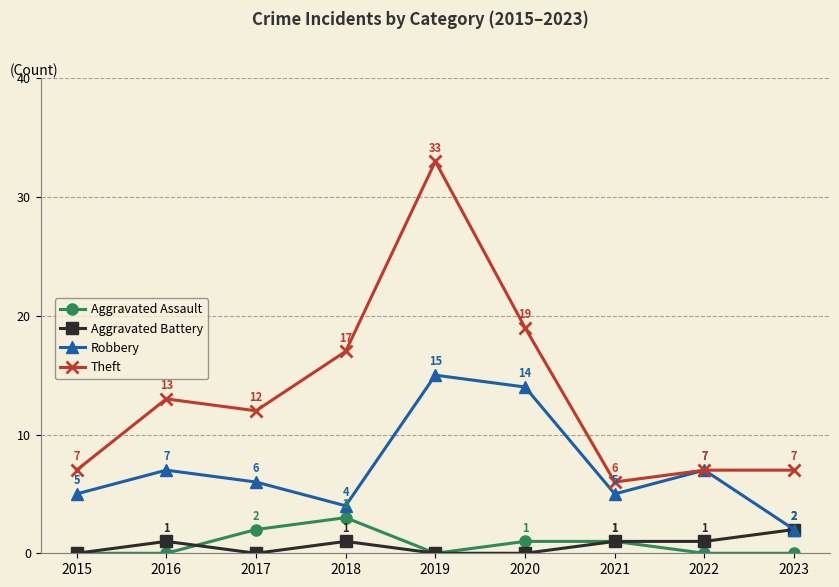

True or false: Theft has a value of 9 at 2022.

False